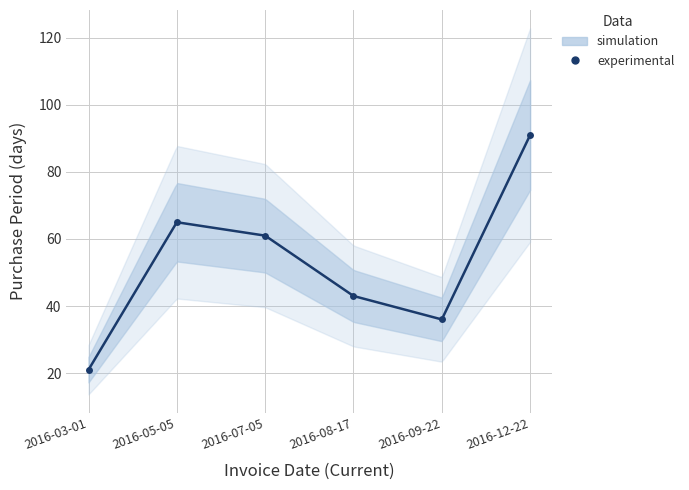

List the labels in order of value, smallest first.

2016-03-01, 2016-09-22, 2016-08-17, 2016-07-05, 2016-05-05, 2016-12-22